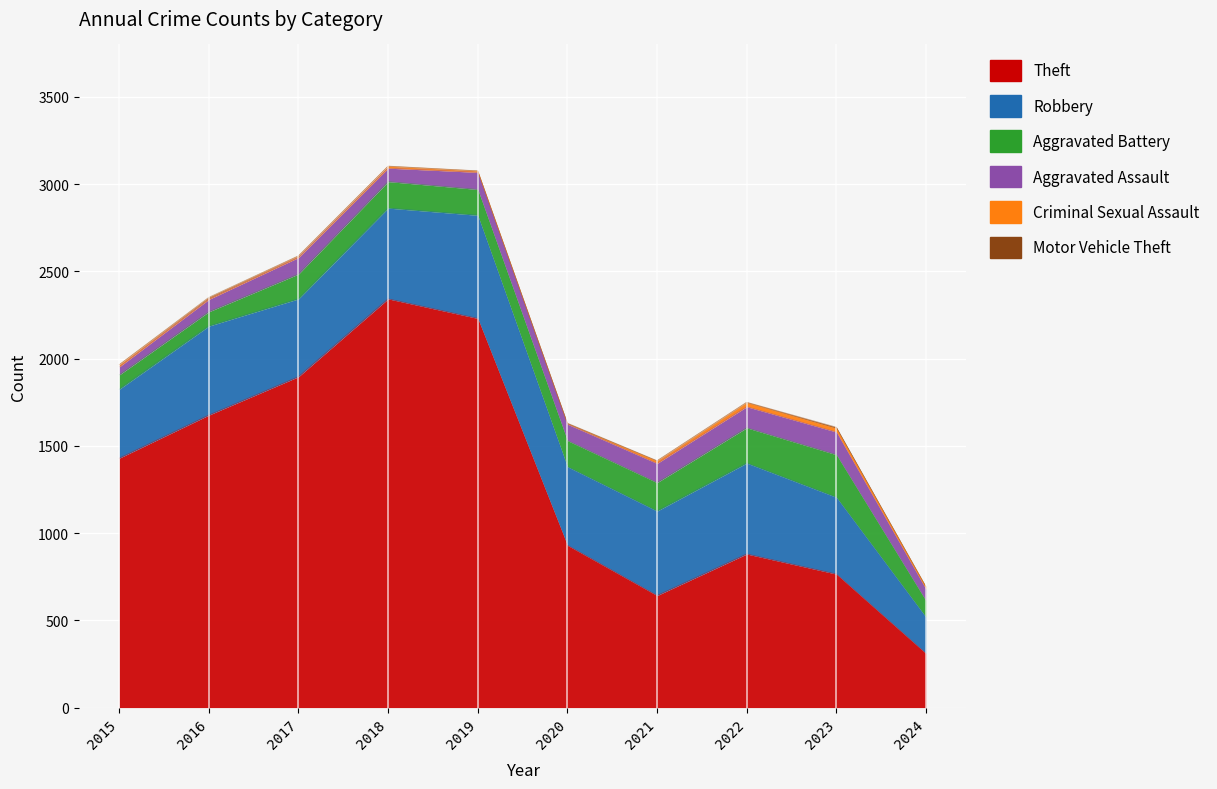

What is the difference between the Criminal Sexual Assault values at 2021 and 2017?

6